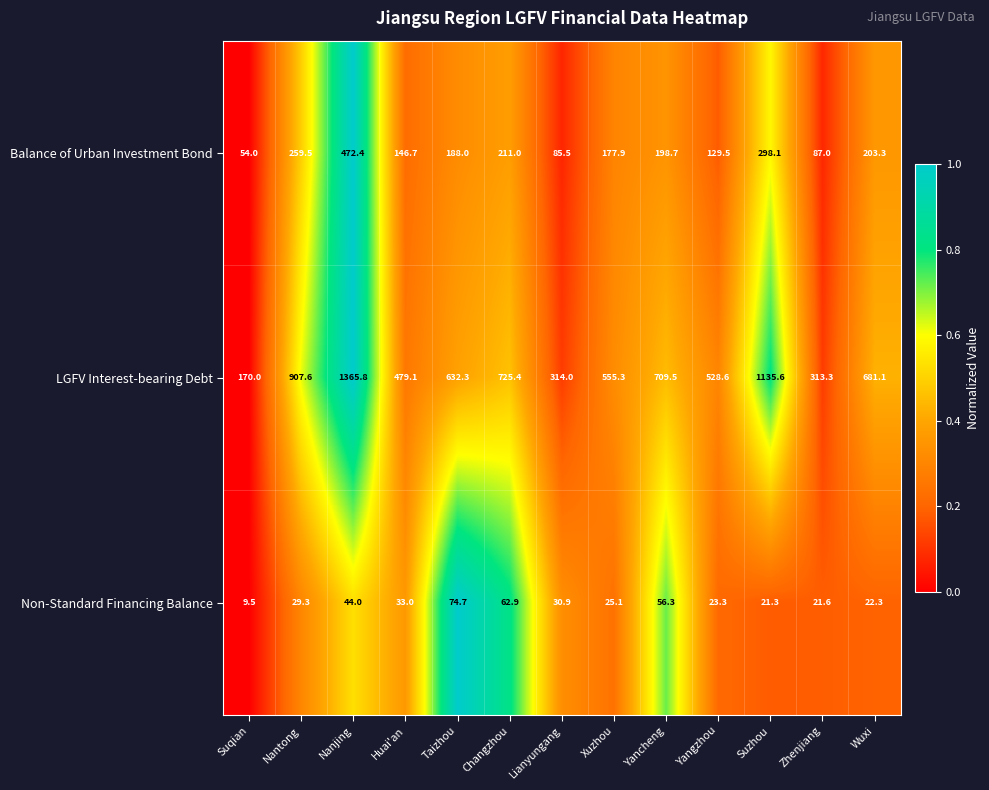

List the series in order of their overall mean, lowest first.

Non-Standard Financing Balance, Balance of Urban Investment Bond, LGFV Interest-bearing Debt